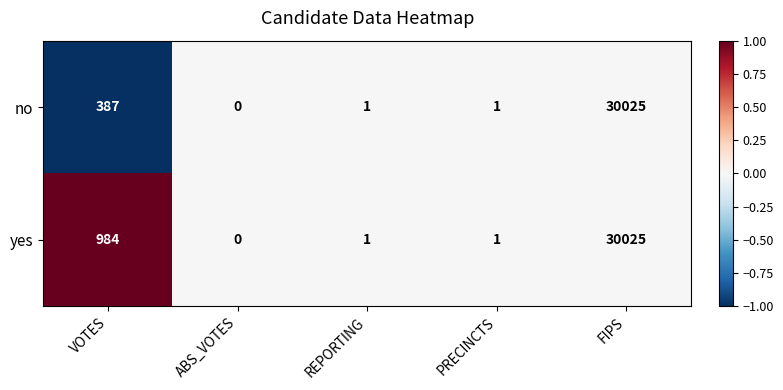

The value of no at VOTES is 520. True or false?

False